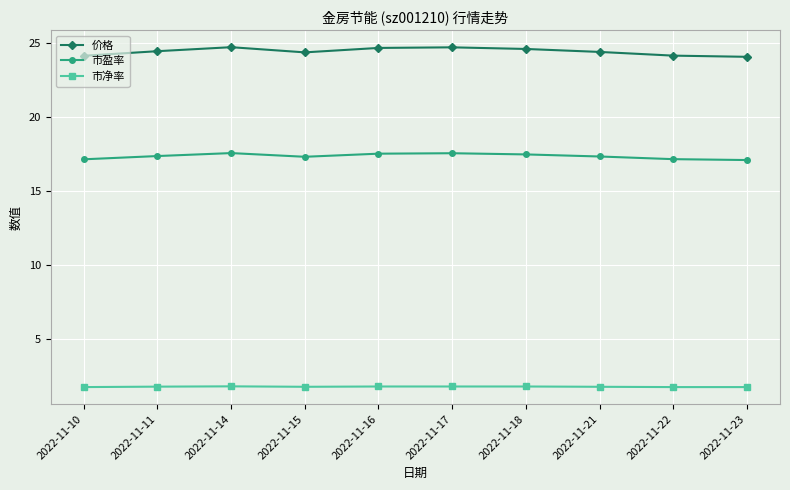

List the series in order of their peak value, lowest first.

市净率, 市盈率, 价格